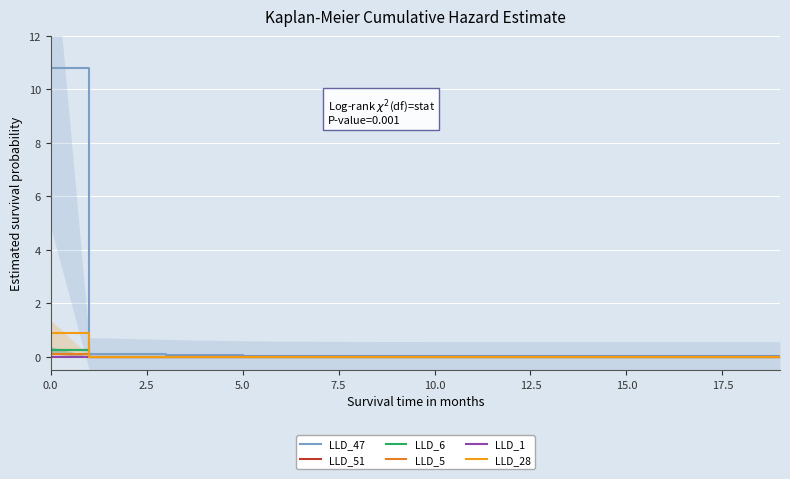

What position from the left is 5.0?

6